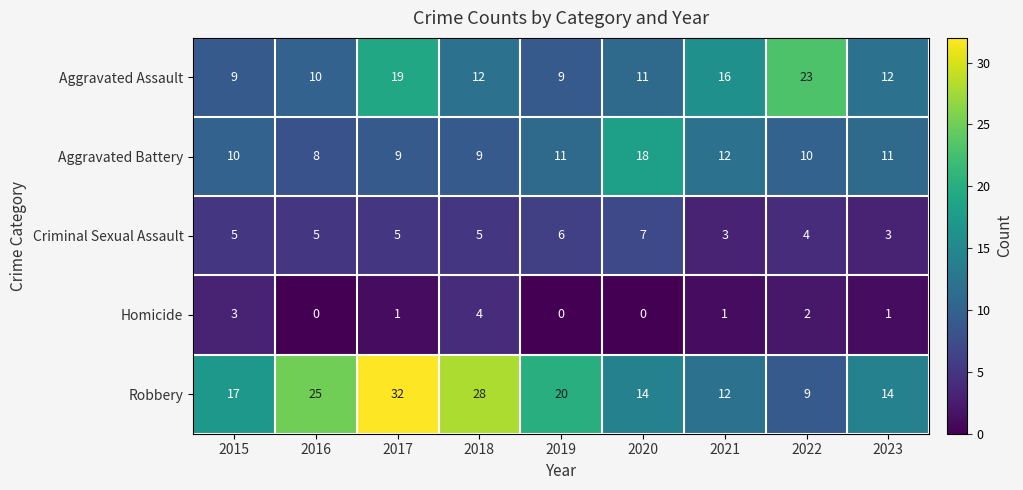

True or false: Robbery has a value of 9 at 2022.

True